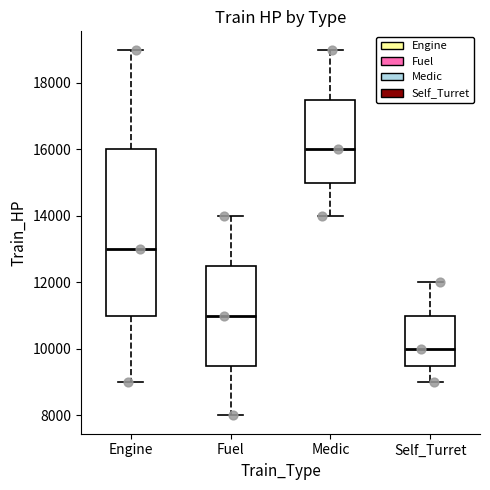

Where does the upper whisker of the box for Engine end on the y-axis? The values are not printed on the chart, so give them approximately, as read against the axis.

19000